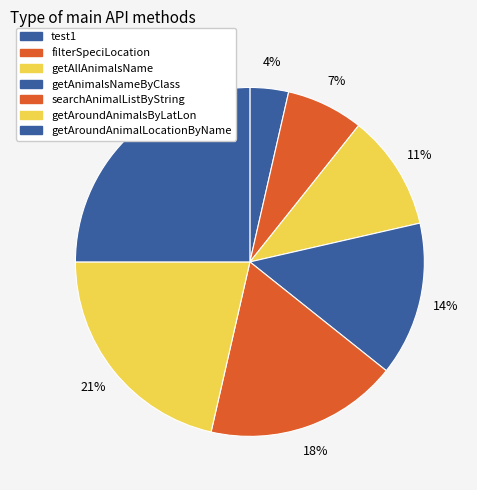

Does getAroundAnimalLocationByName represent more than half of the total?

No